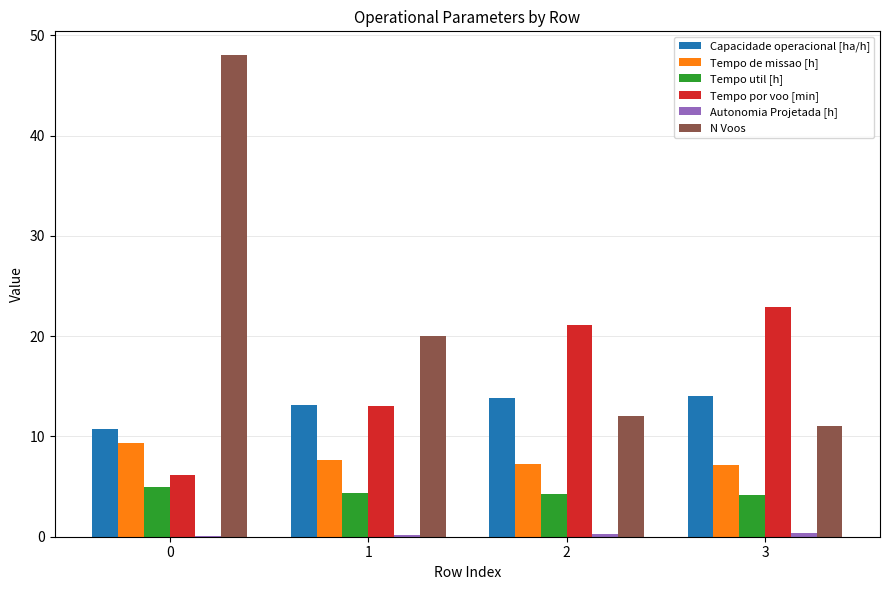

What is the sum of all Capacidade operacional [ha/h] values?

51.7